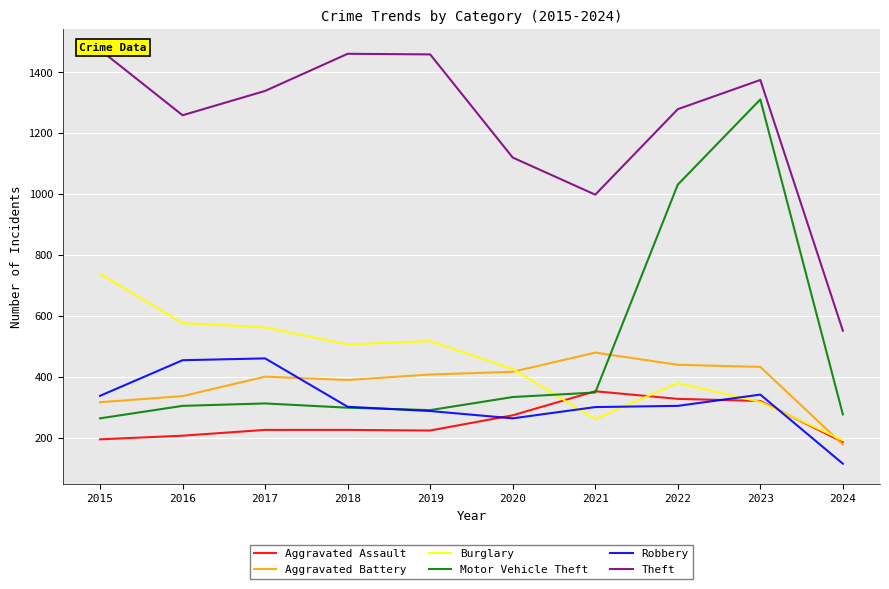

How many interior local valleys does the Motor Vehicle Theft series have?

1